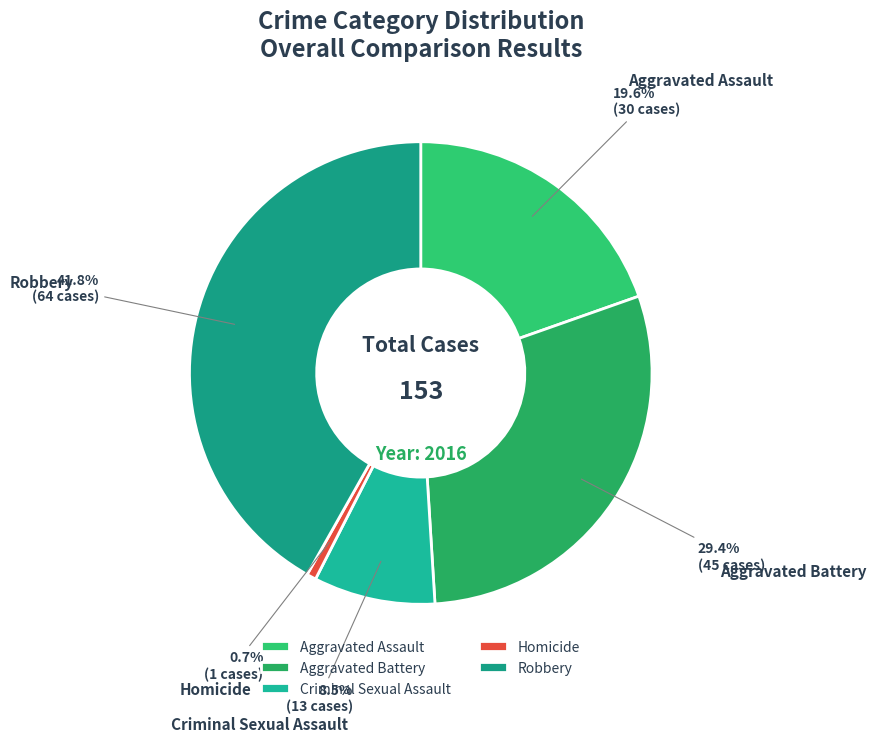

Combined, do Homicide and Aggravated Battery account for over 50%?

No